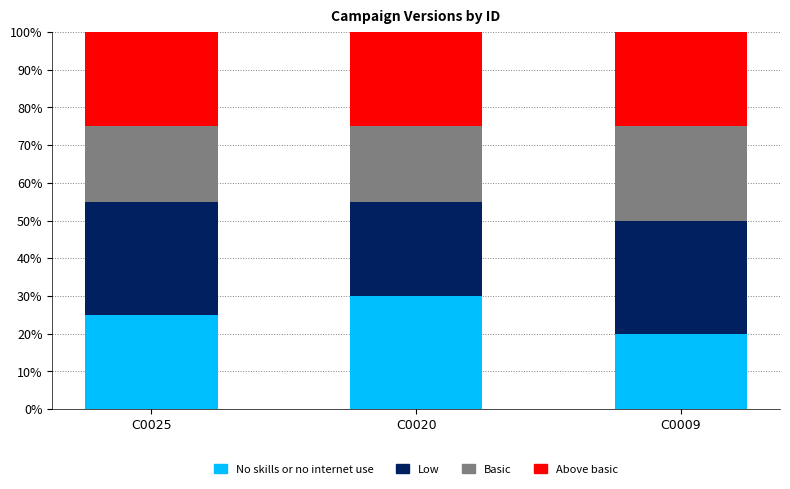

Reading right to left, transcribe the values for No skills or no internet use.

20	30	25